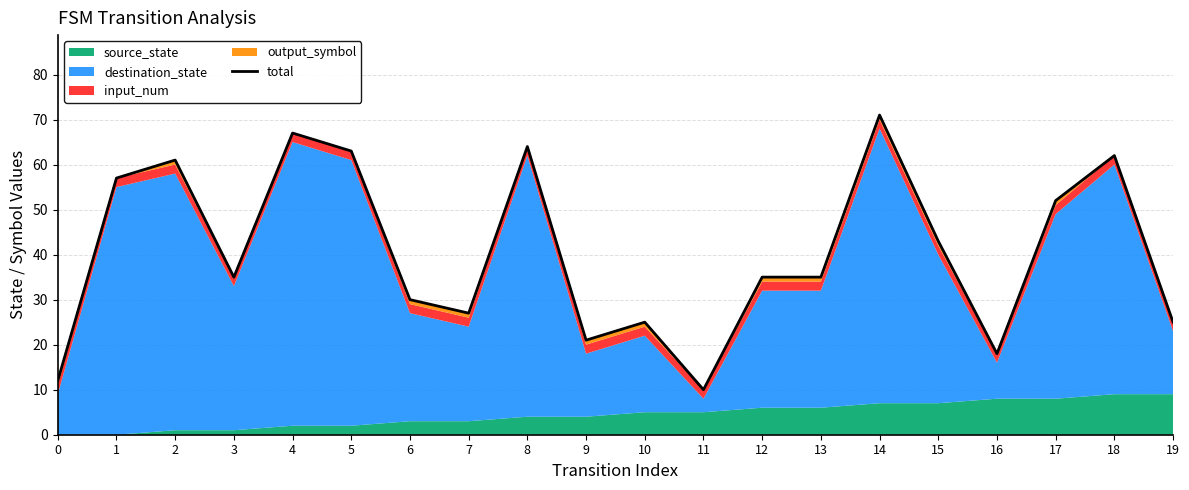

What is the difference between the second highest and minimum values?

57